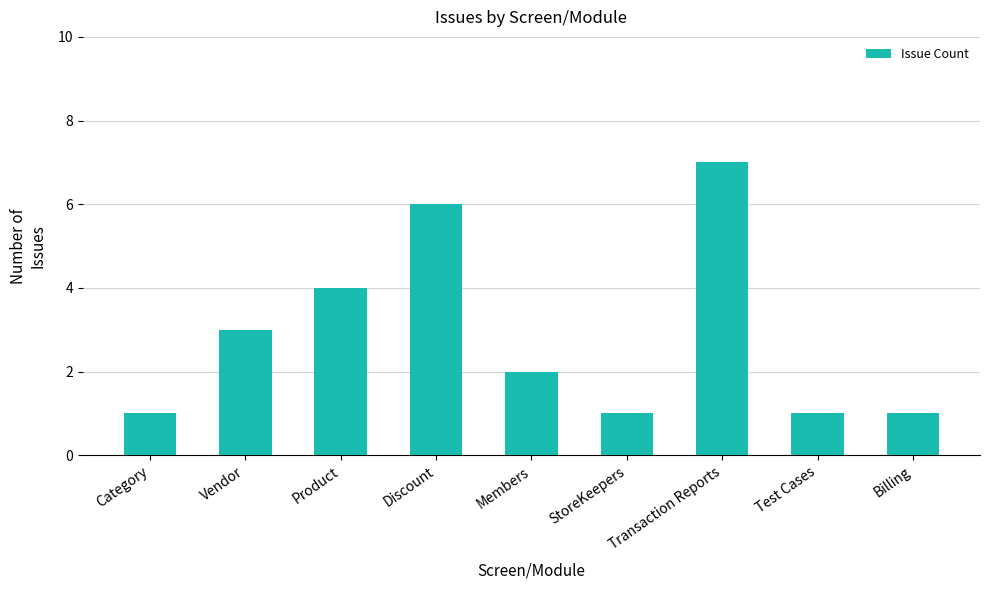

Reading left to right, list all the values displayed in this chart.

Category=1	Vendor=3	Product=4	Discount=6	Members=2	StoreKeepers=1	Transaction Reports=7	Test Cases=1	Billing=1